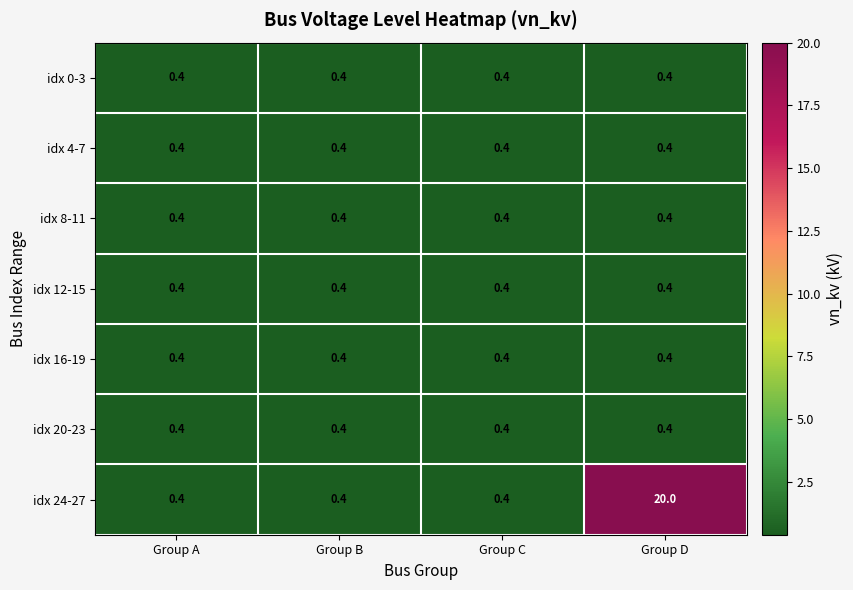

Between Group C and Group D, which series saw the biggest shift?

idx 24-27